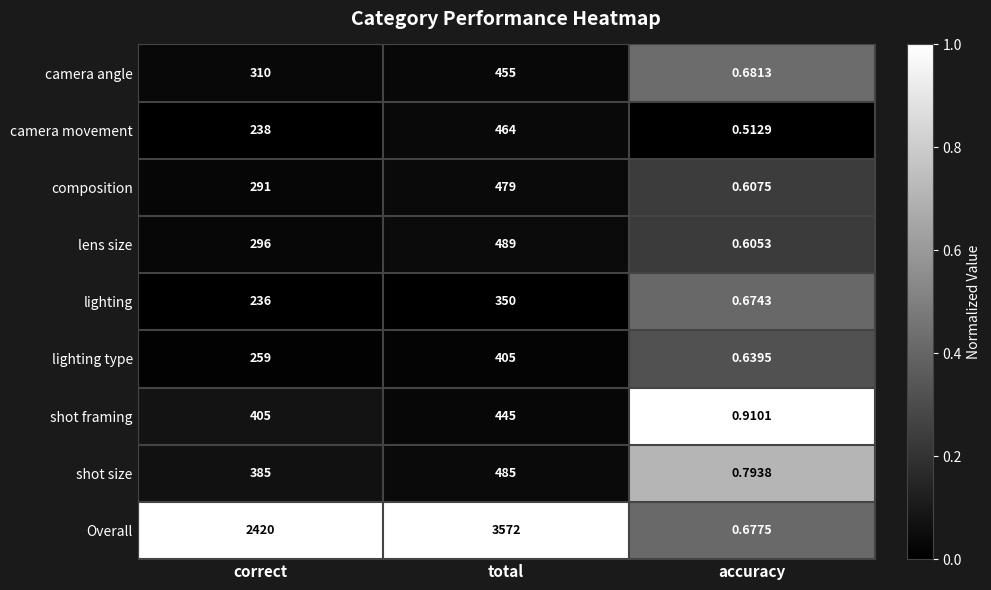

What is the greatest value displayed?

3572.0